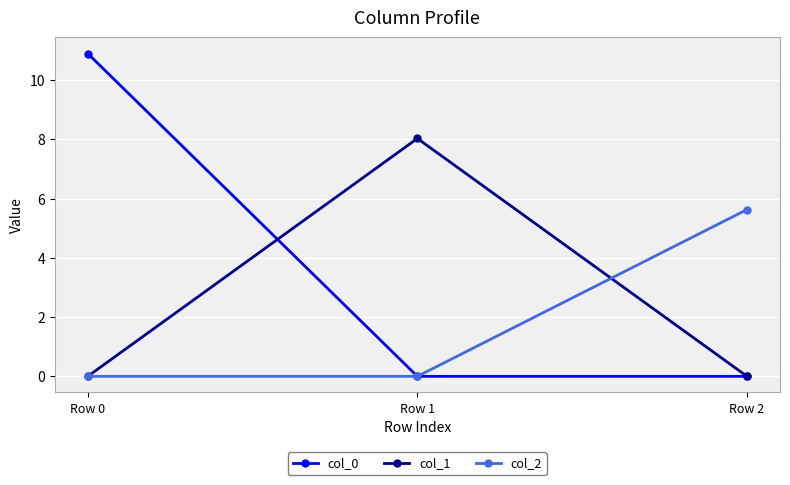

The value of col_0 at Row 0 is 7.2. True or false?

False